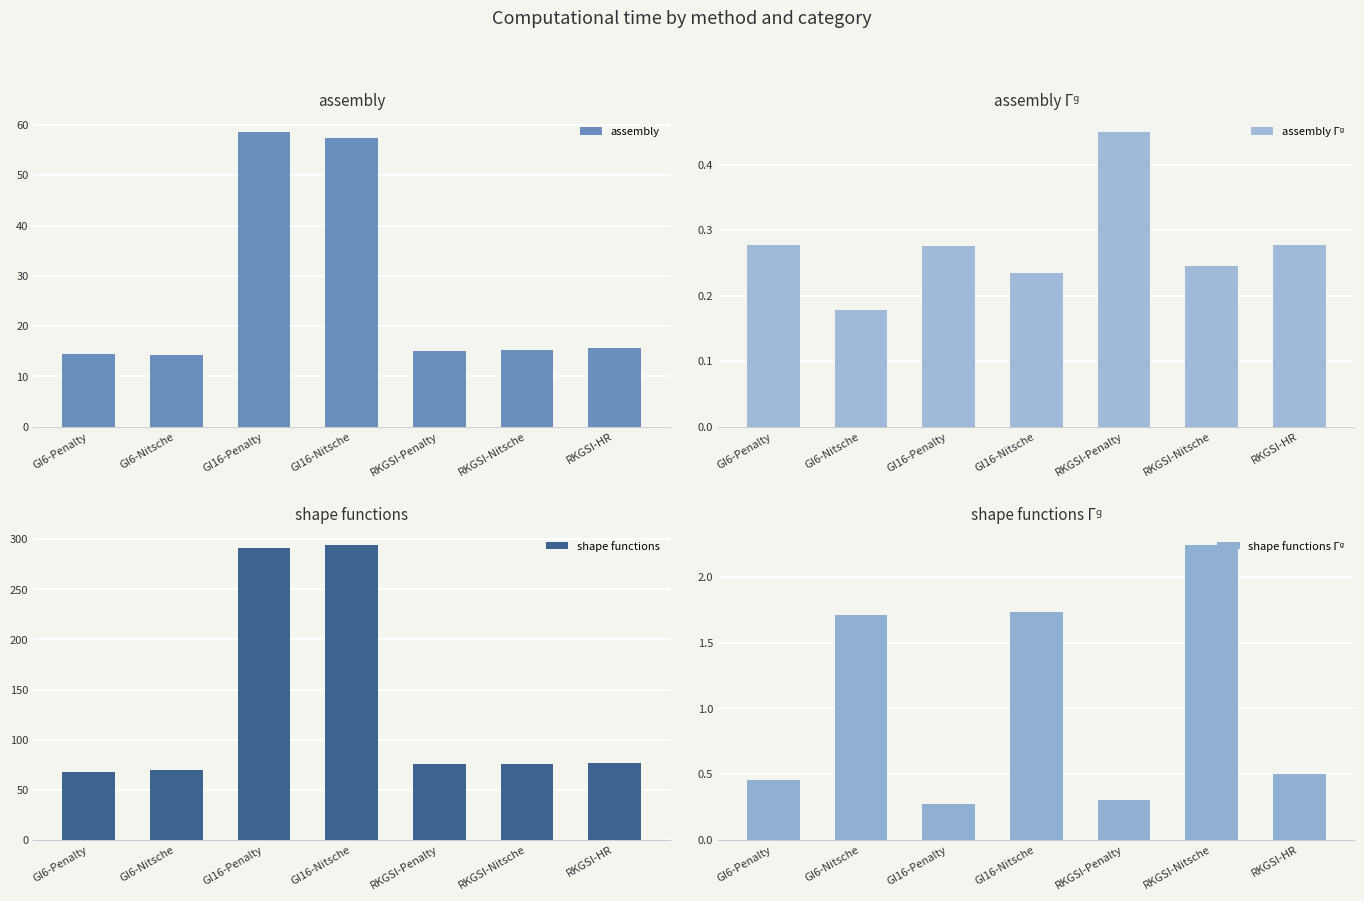

Which category has the highest value across all series?

GI16-Nitsche